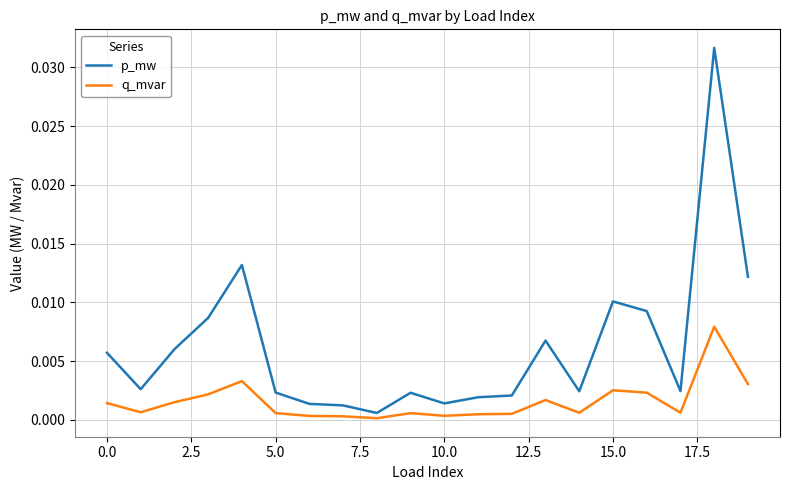

Which series has the widest spread of values?

p_mw